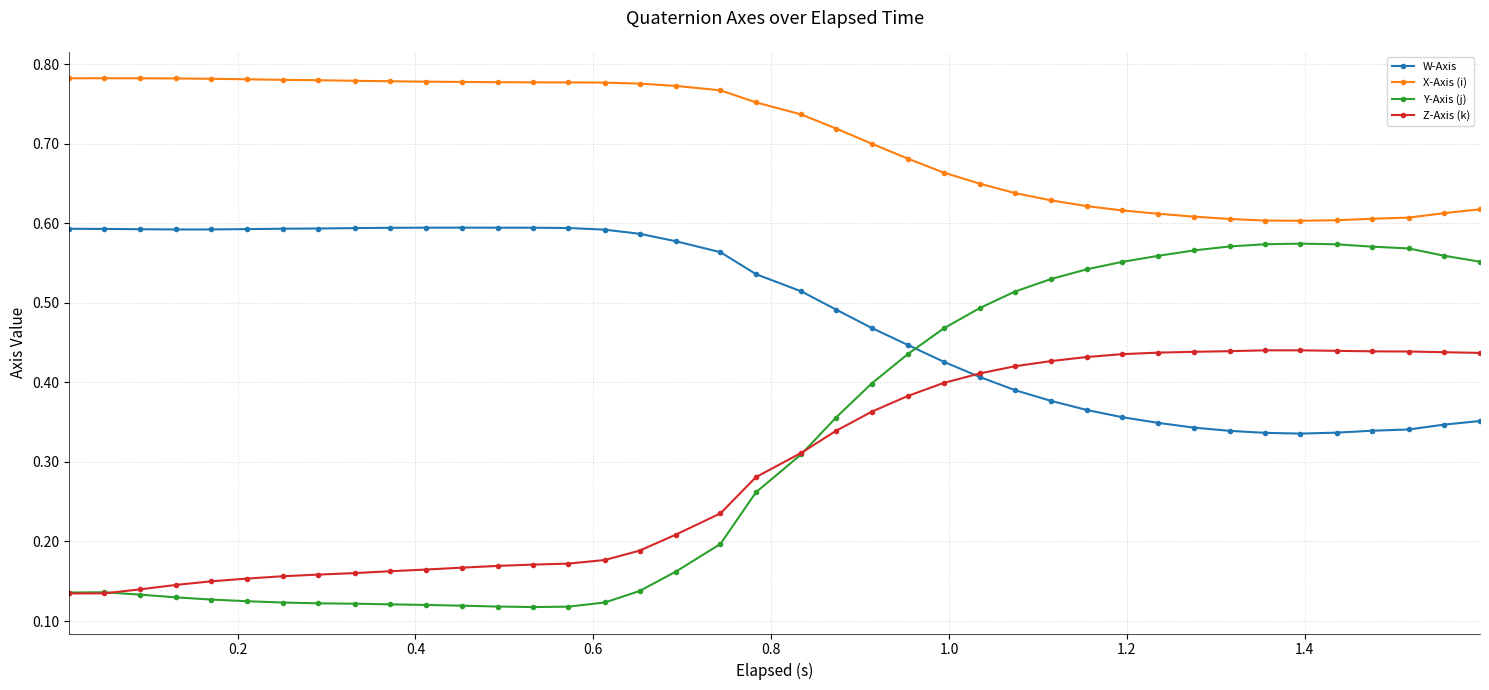

At how many categories does at least one series exceed 0?

40